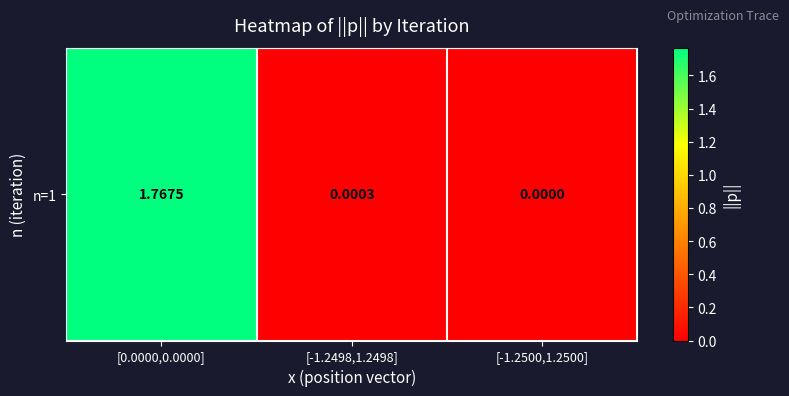

Where is the data nearest to the value 0?

[-1.2500,1.2500]